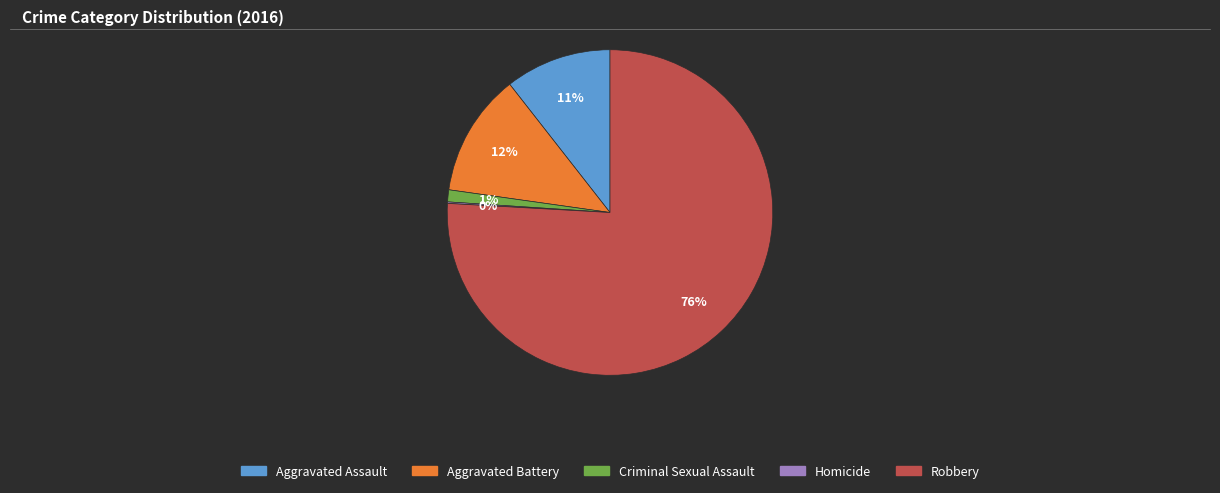

Does Criminal Sexual Assault account for over 50% of the chart?

No